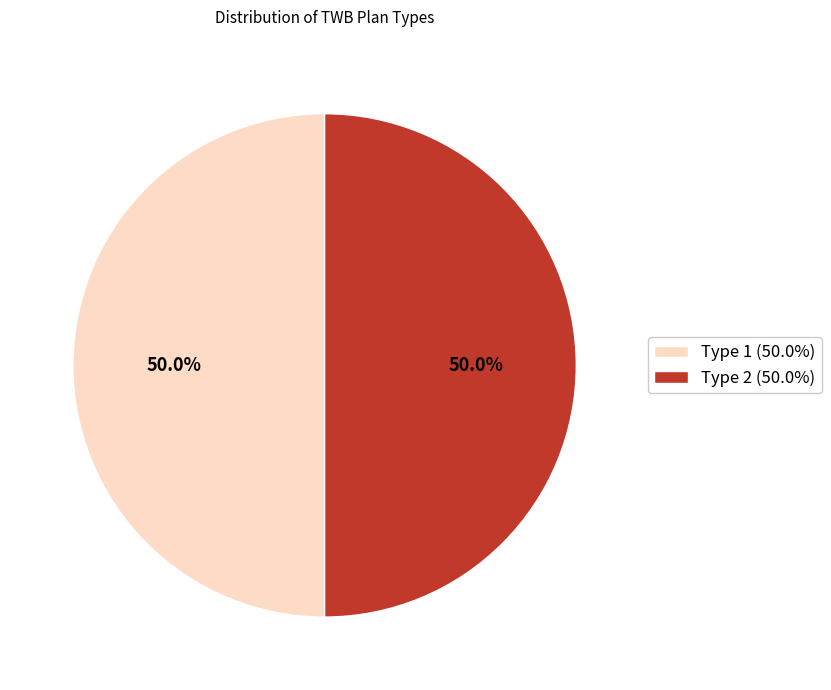

Count the number of slices in the pie.

2